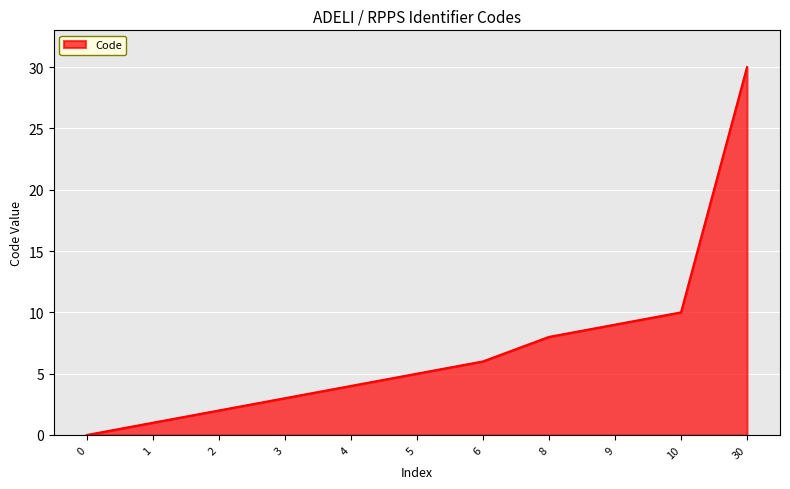

True or false: there are more than 2 points higher than both neighbors.

False